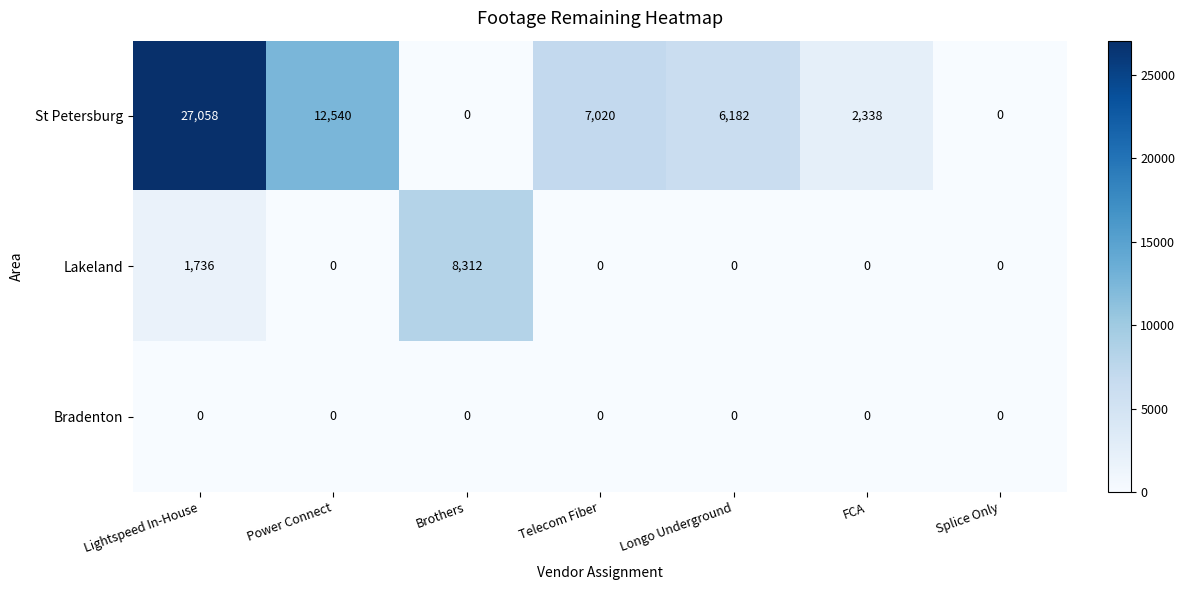

Rank the series by their maximum value, from highest to lowest.

St Petersburg, Lakeland, Bradenton